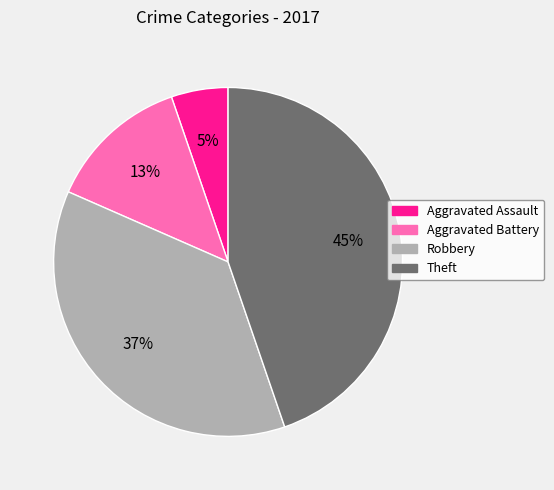

Is it true that Aggravated Battery is 13% of the pie?

True